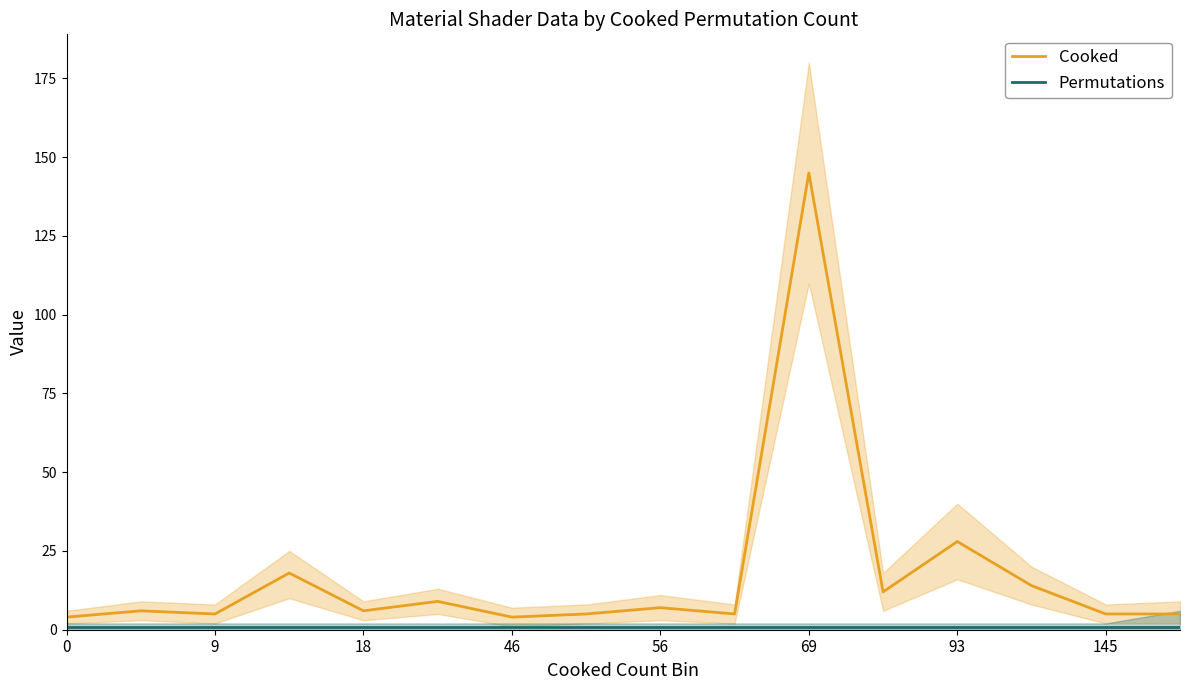

True or false: Cooked and Permutations intersect in this chart.

False